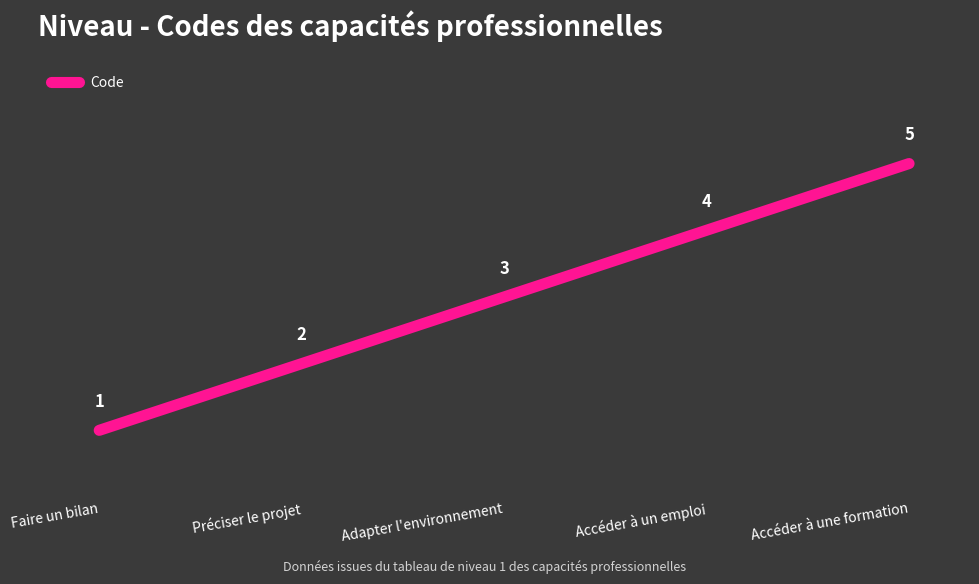

Reading right to left, list all the values displayed in this chart.

Accéder à une formation=5	Accéder à un emploi=4	Adapter l'environnement=3	Préciser le projet=2	Faire un bilan=1